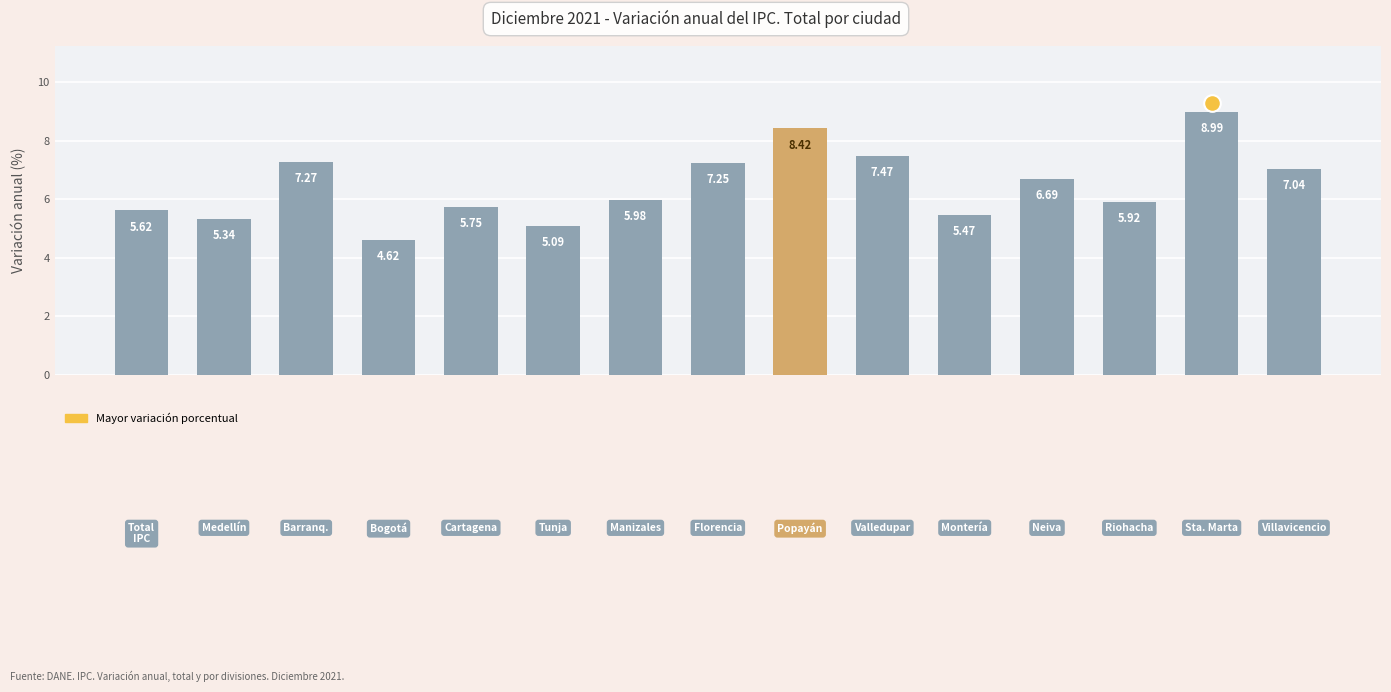

What is the difference between the second highest and second lowest values?

3.3